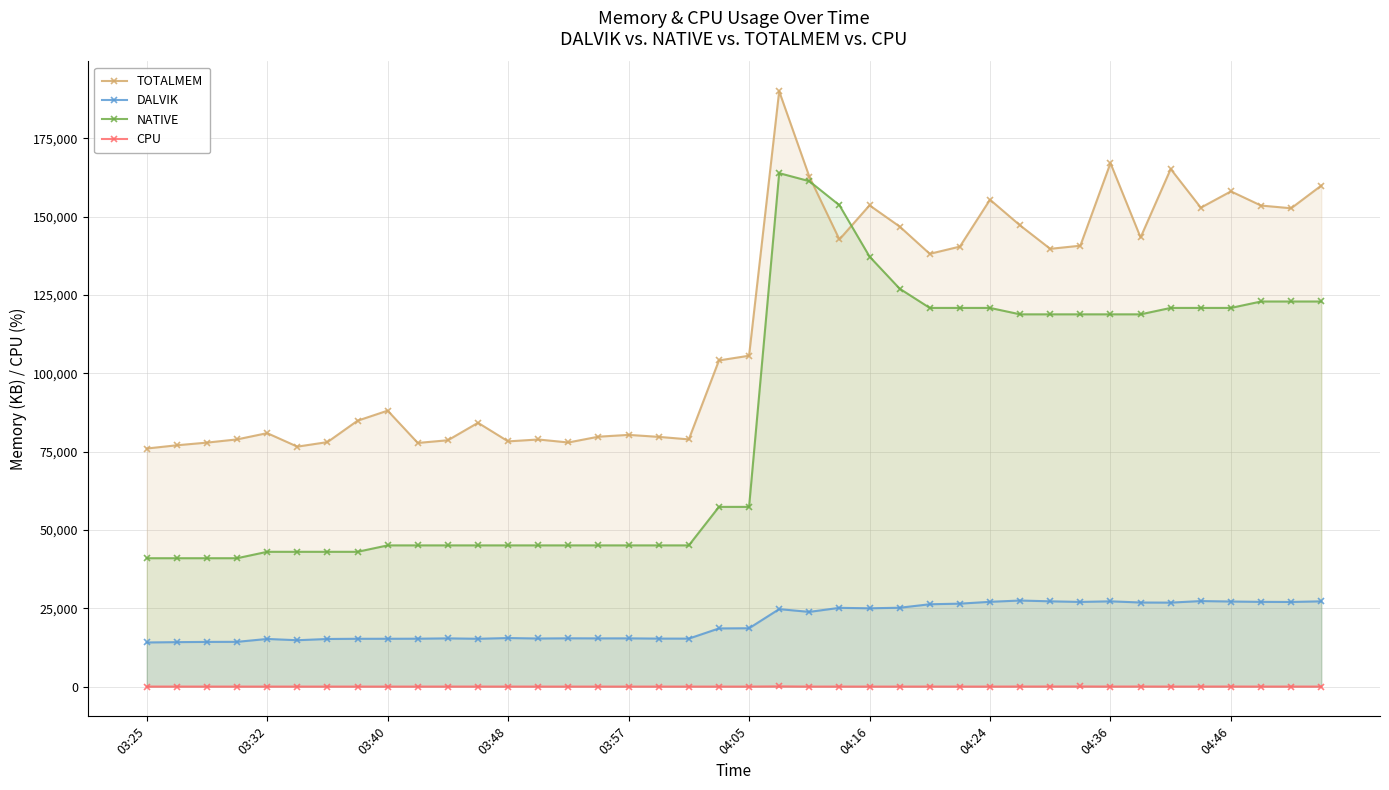

What is the spread (max minus min) of values at 03:25?

75968.0